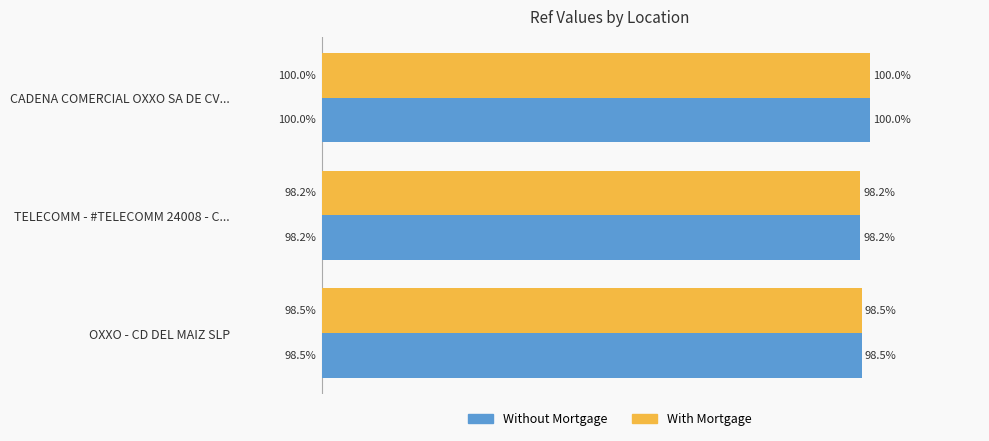

Is the value of With Mortgage at TELECOMM - #TELECOMM 24008 - C... greater than the value of Without Mortgage at OXXO - CD DEL MAIZ SLP?

No